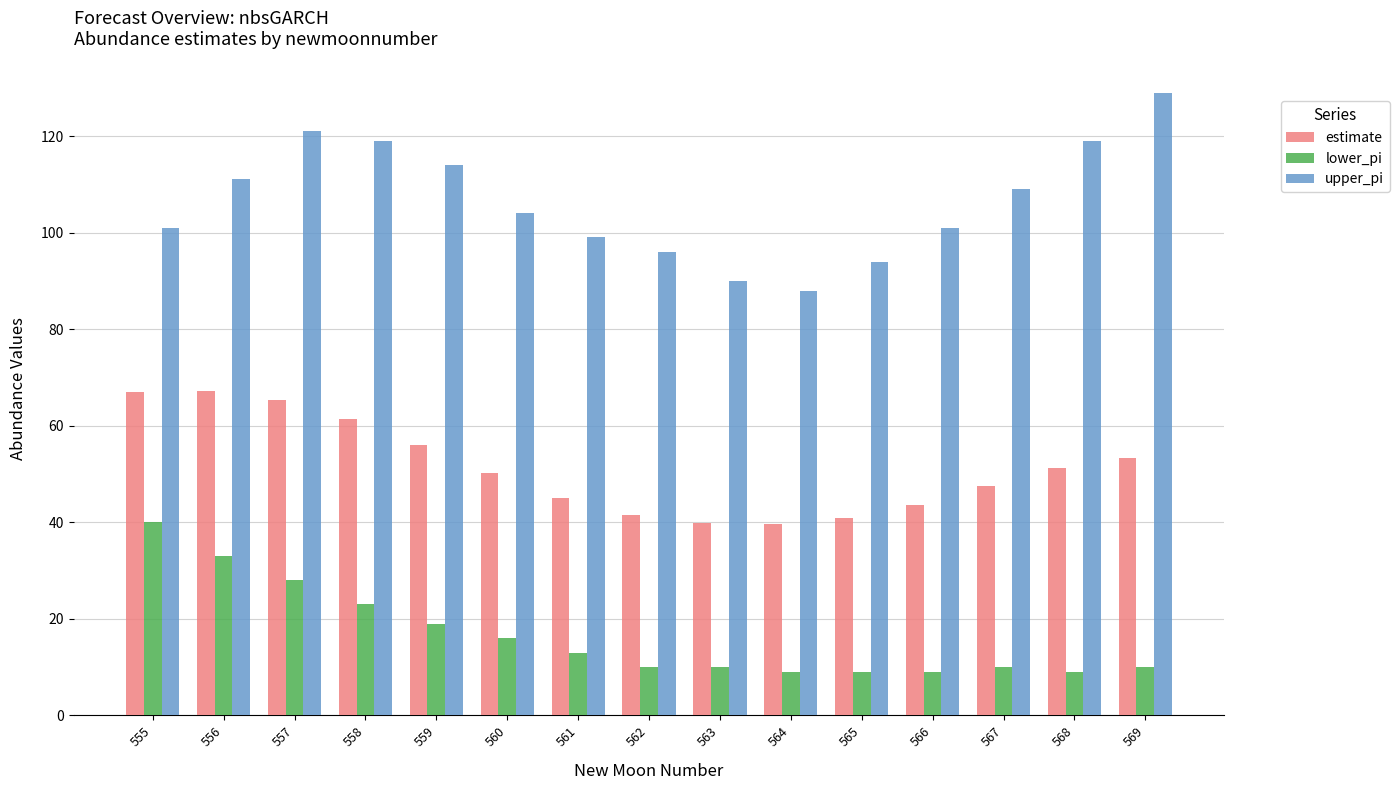

True or false: upper_pi has a value of 119.0 at 568.

True